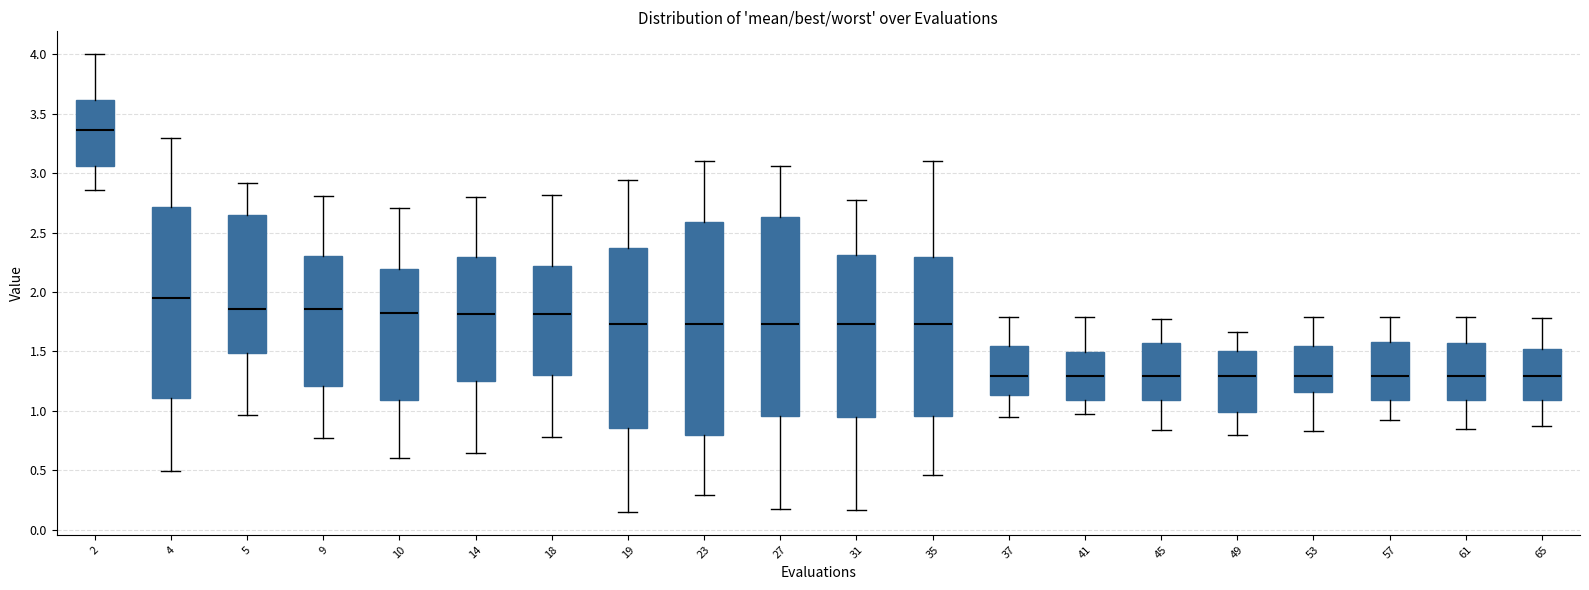

Which box has the highest median line?

2